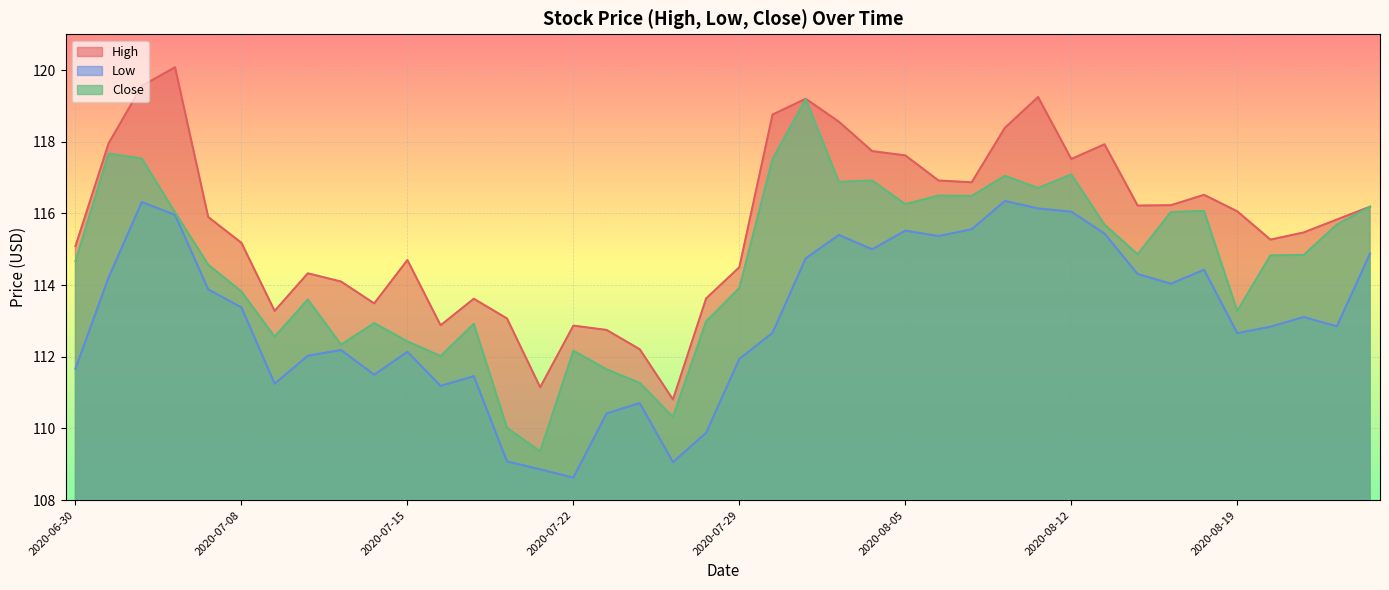

What is the difference between the maximum and minimum values in the Low series?

7.7